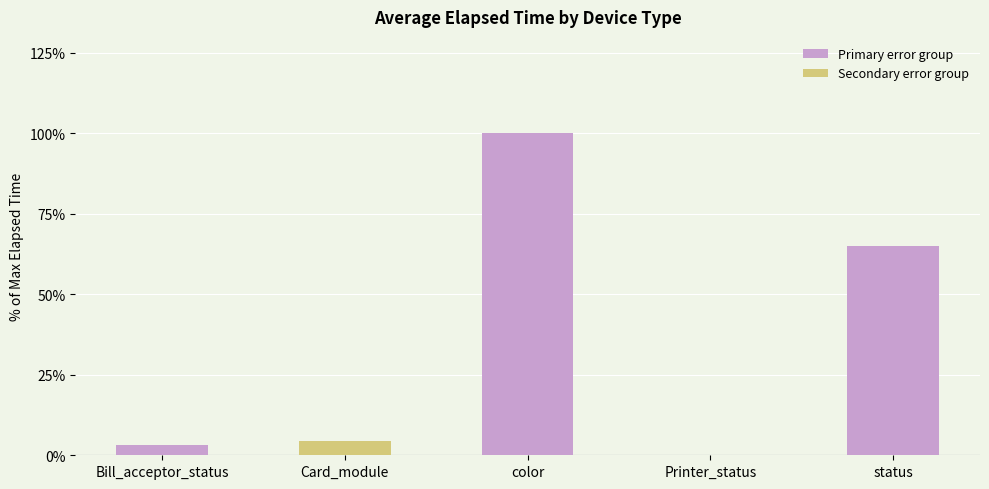

Is it true that Primary error group equals 3.2 at Bill_acceptor_status?

True